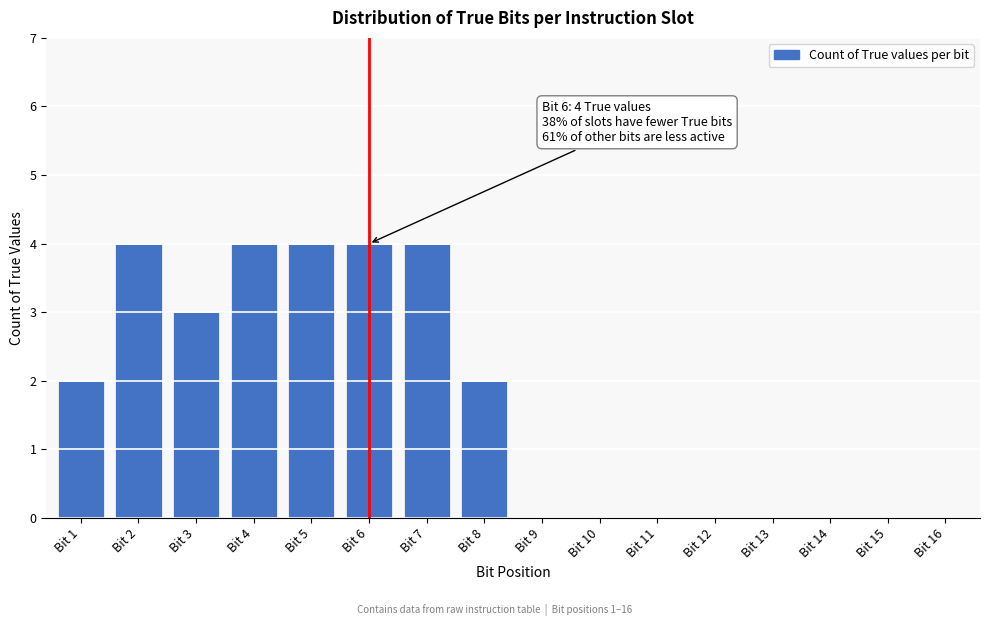

Reading right to left, extract all data points from this chart.

Bit 16=0	Bit 15=0	Bit 14=0	Bit 13=0	Bit 12=0	Bit 11=0	Bit 10=0	Bit 9=0	Bit 8=2	Bit 7=4	Bit 6=4	Bit 5=4	Bit 4=4	Bit 3=3	Bit 2=4	Bit 1=2